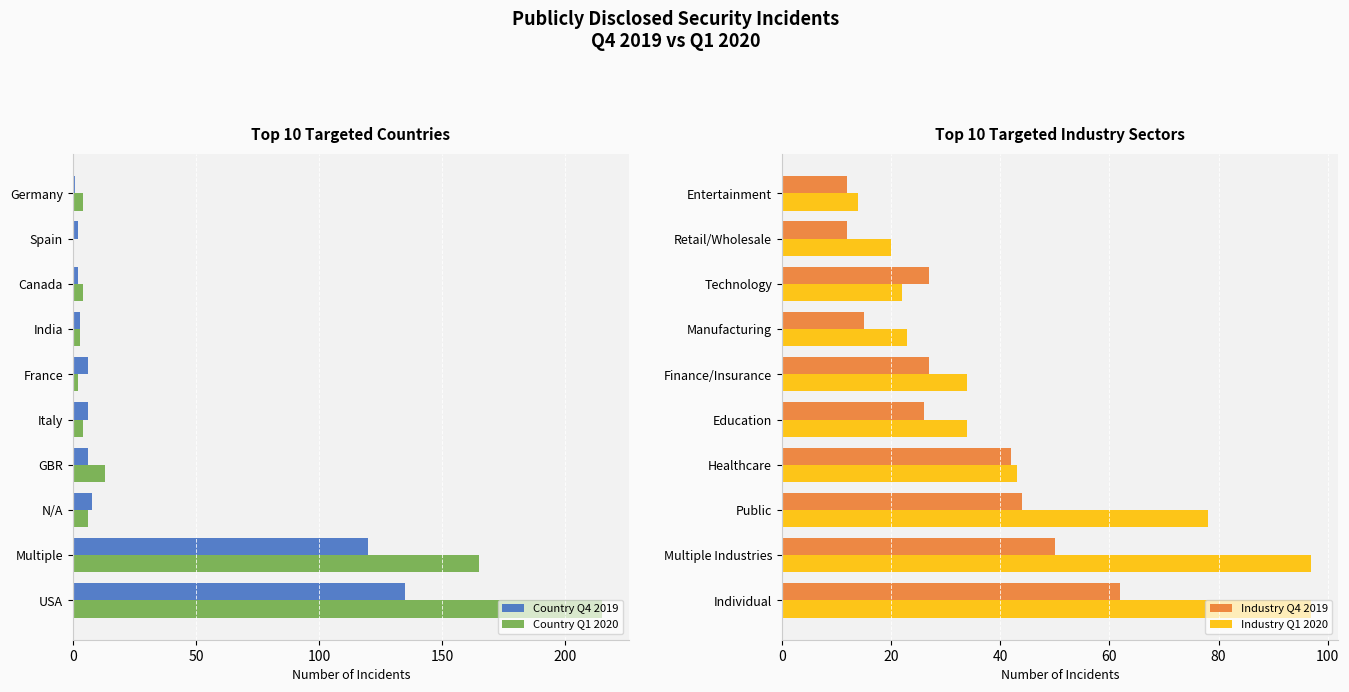

Is it true that Country Q4 2019 equals 38 at Multiple?

False